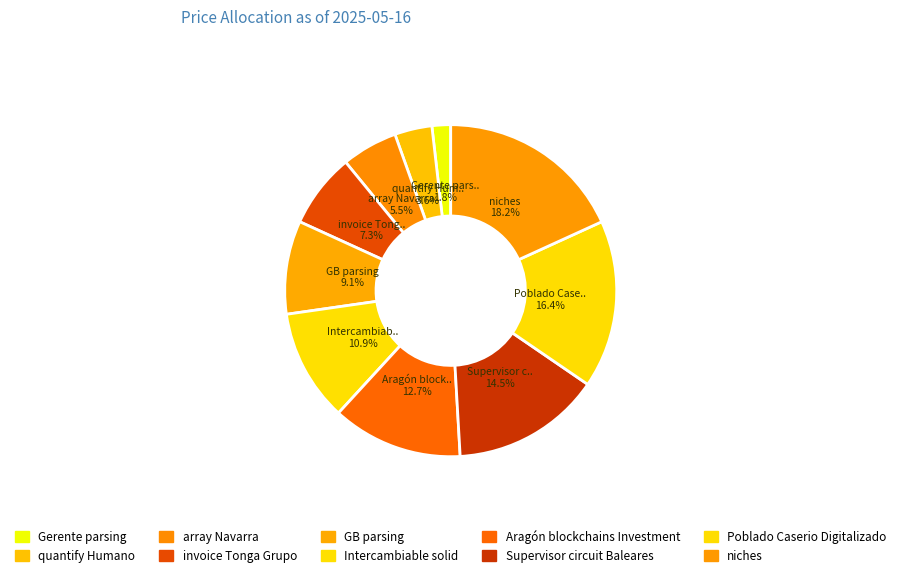

What is the smallest slice in the pie chart?

Gerente parsing